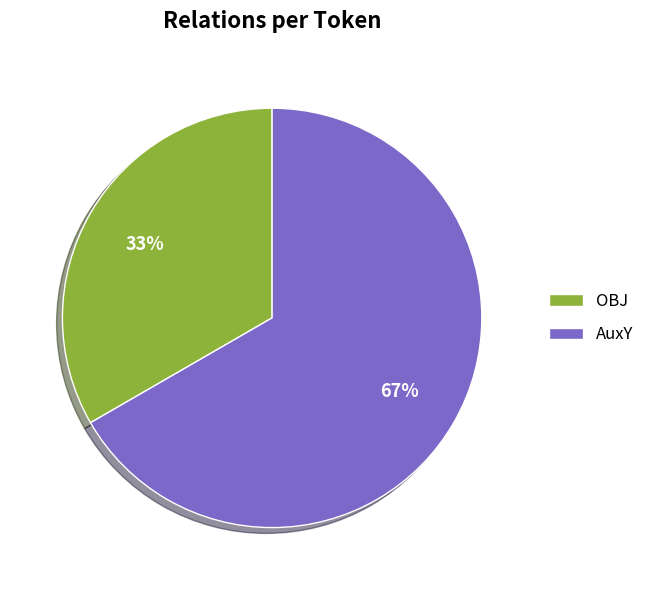

To the nearest percent, what is the combined percentage of OBJ and AuxY?

100%